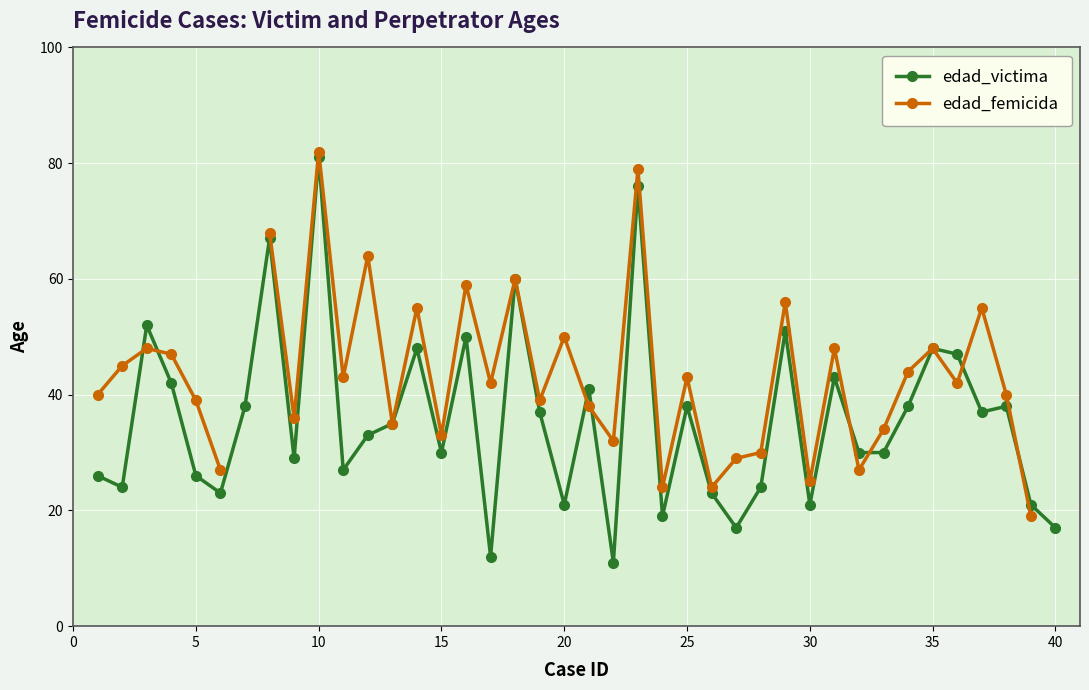

What is the difference between the maximum and minimum values in the edad_femicida series?

63.0